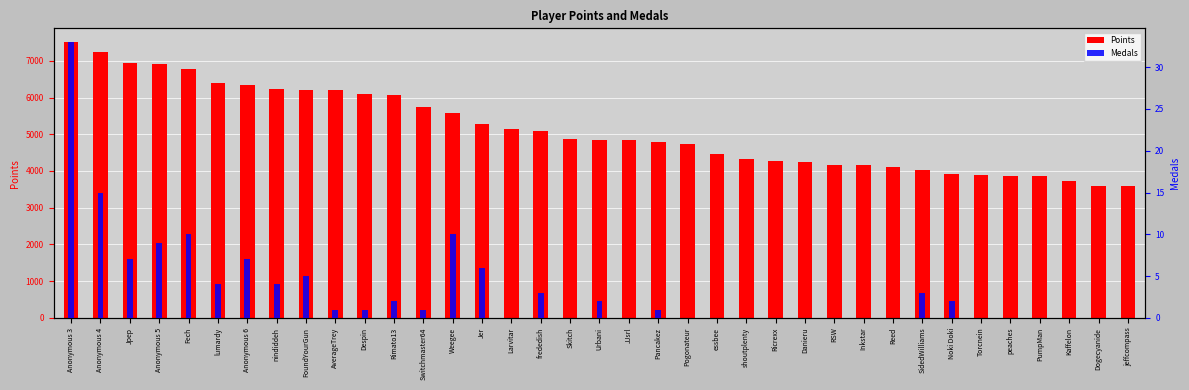

What is the sum of all Medals values?

126